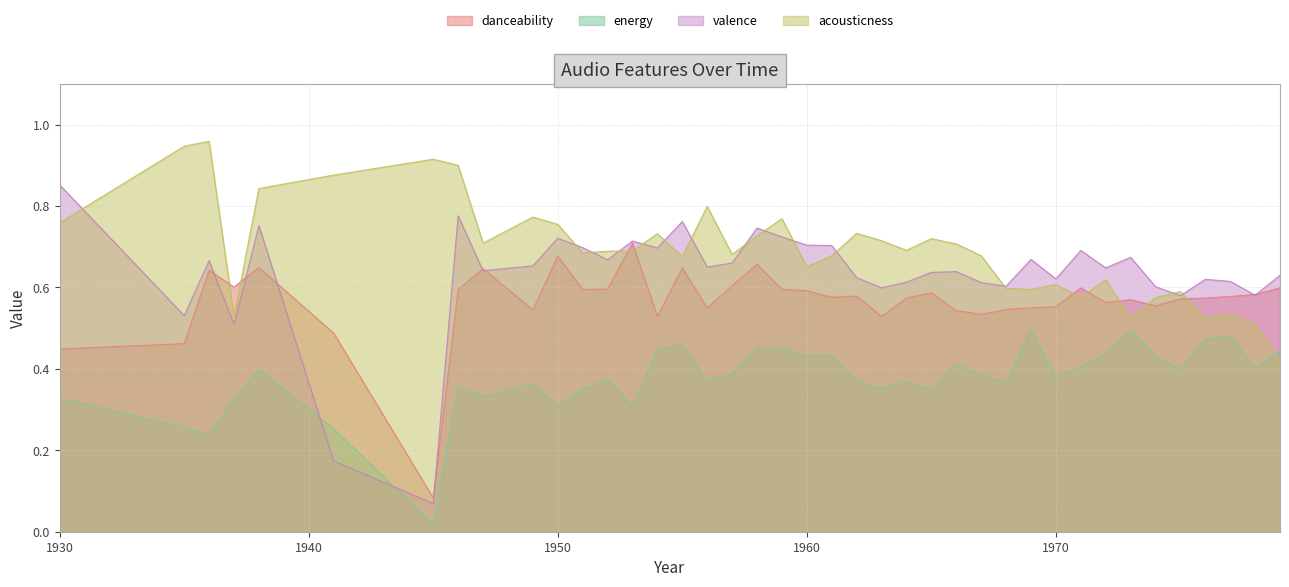

Between 1945 and 1964, which series saw the biggest shift?

valence